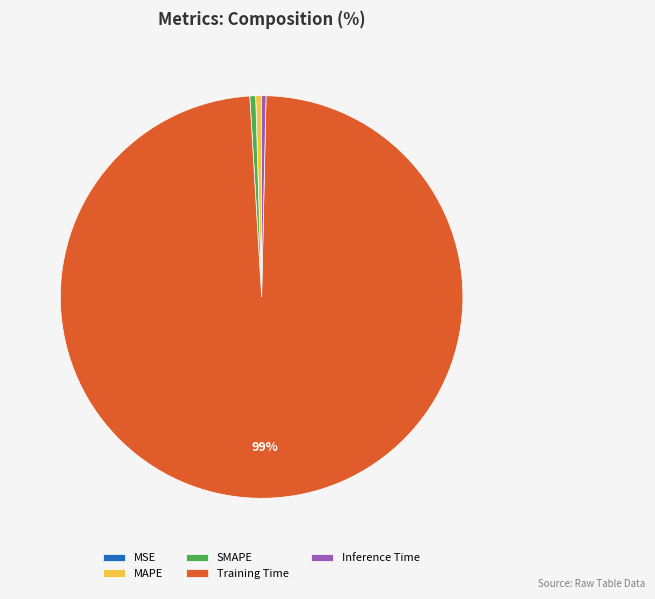

Which slice represents more than half of the pie?

Training Time